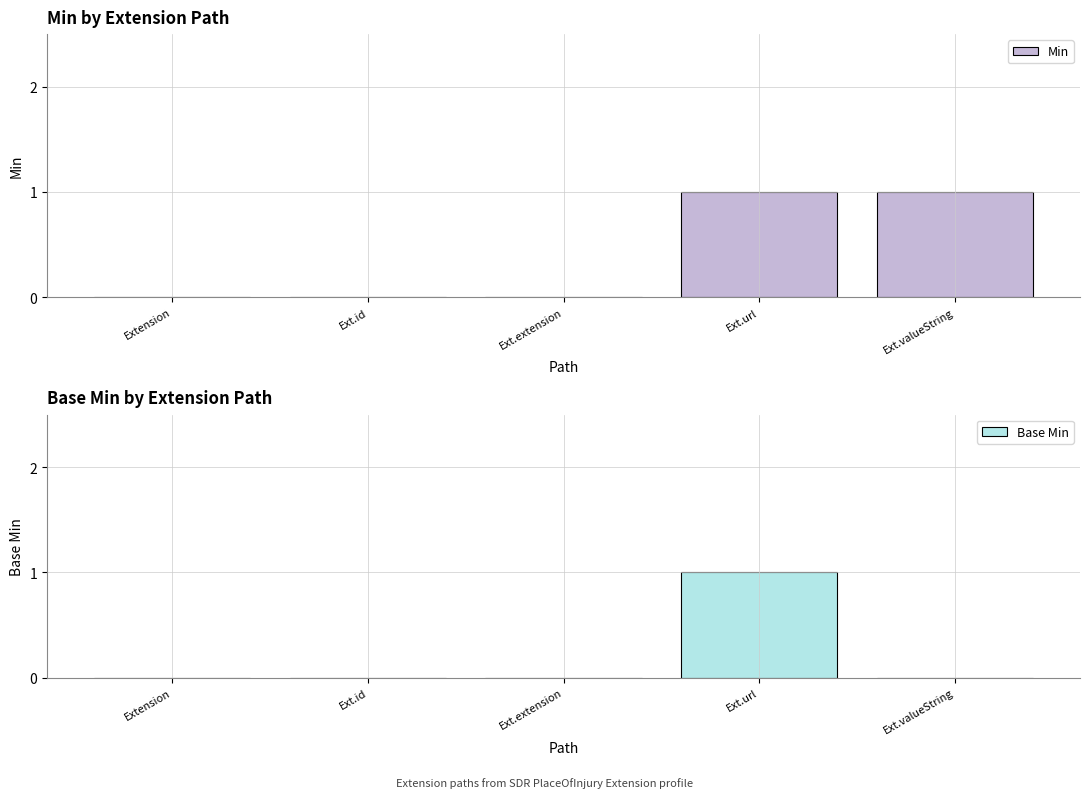

What is the difference between the highest and lowest values at Ext.valueString?

1